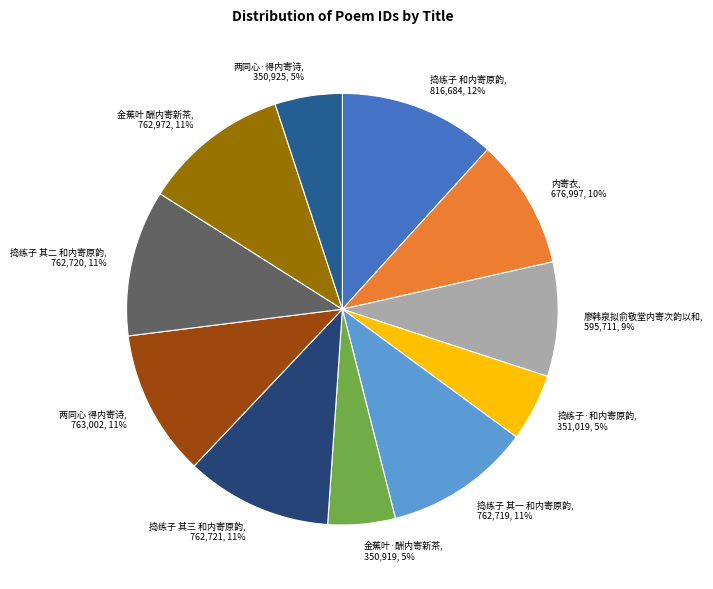

Which has a higher value, 捣练子 和内寄原韵, 816,684, 12% or 捣练子 其一 和内寄原韵, 762,719, 11%?

捣练子 和内寄原韵, 816,684, 12%